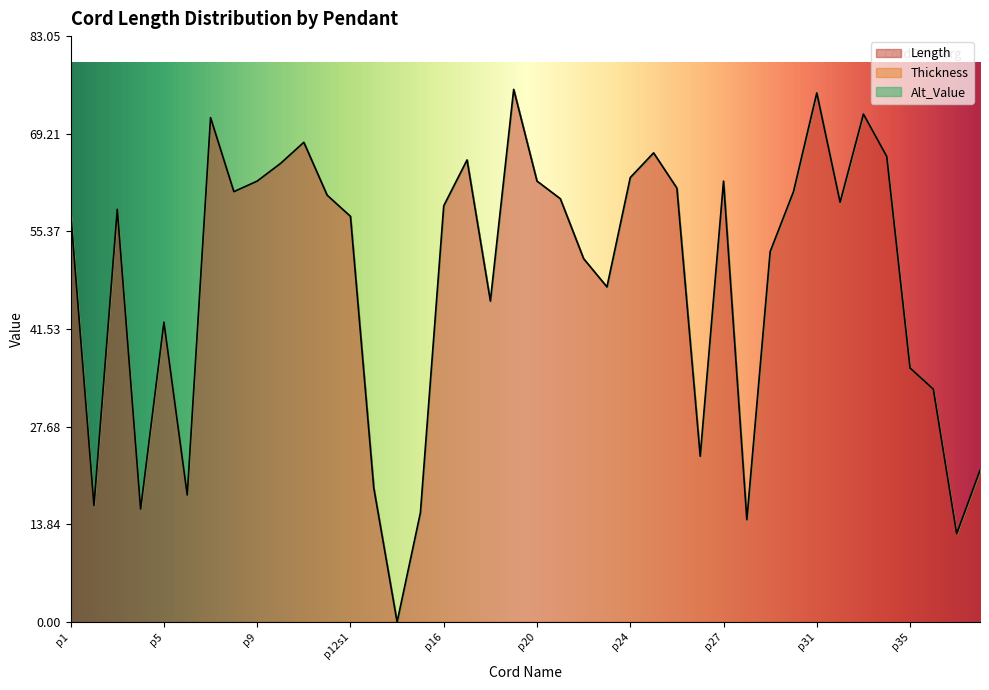

How many interior local valleys does the Length series have?

11